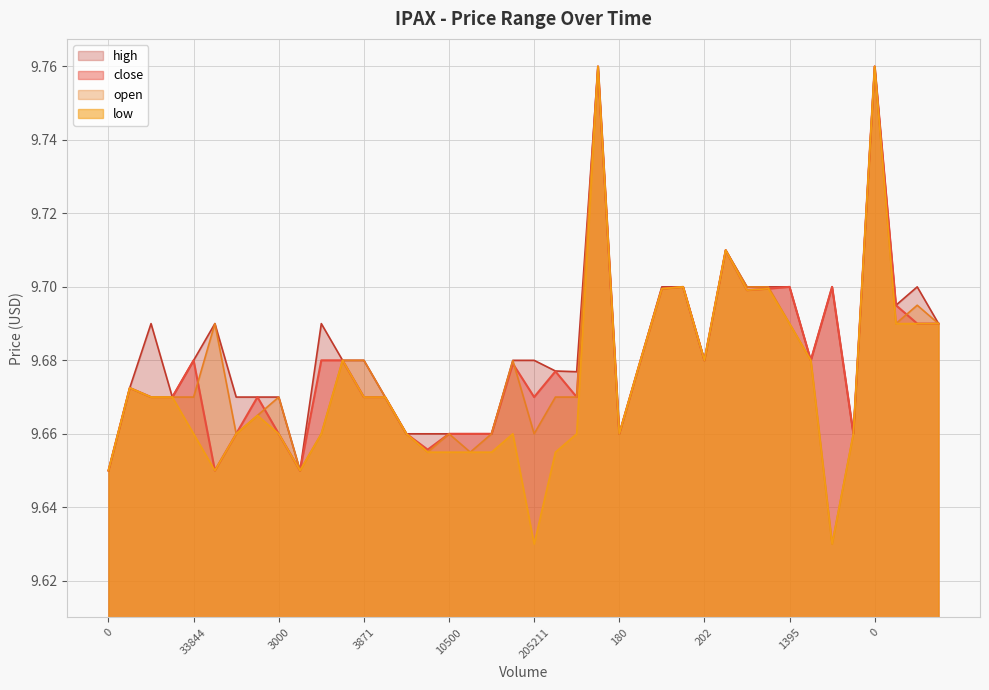

How many lines are shown in the chart?

4